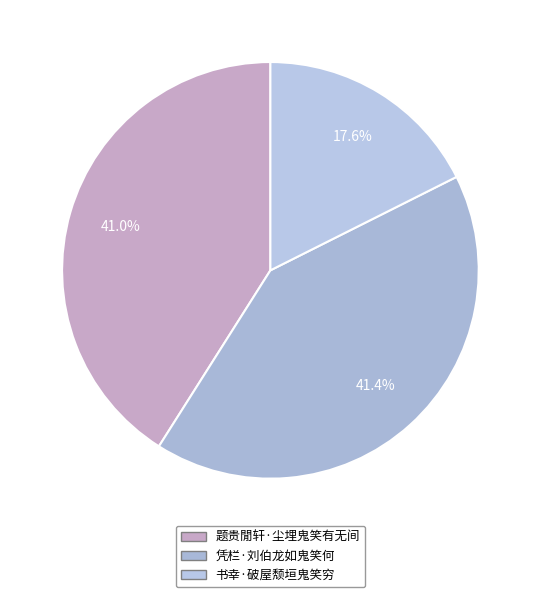

What is the change in value from 题贵閒轩·尘埋鬼笑有无间 to 书幸·破屋颓垣鬼笑穷?

-109019